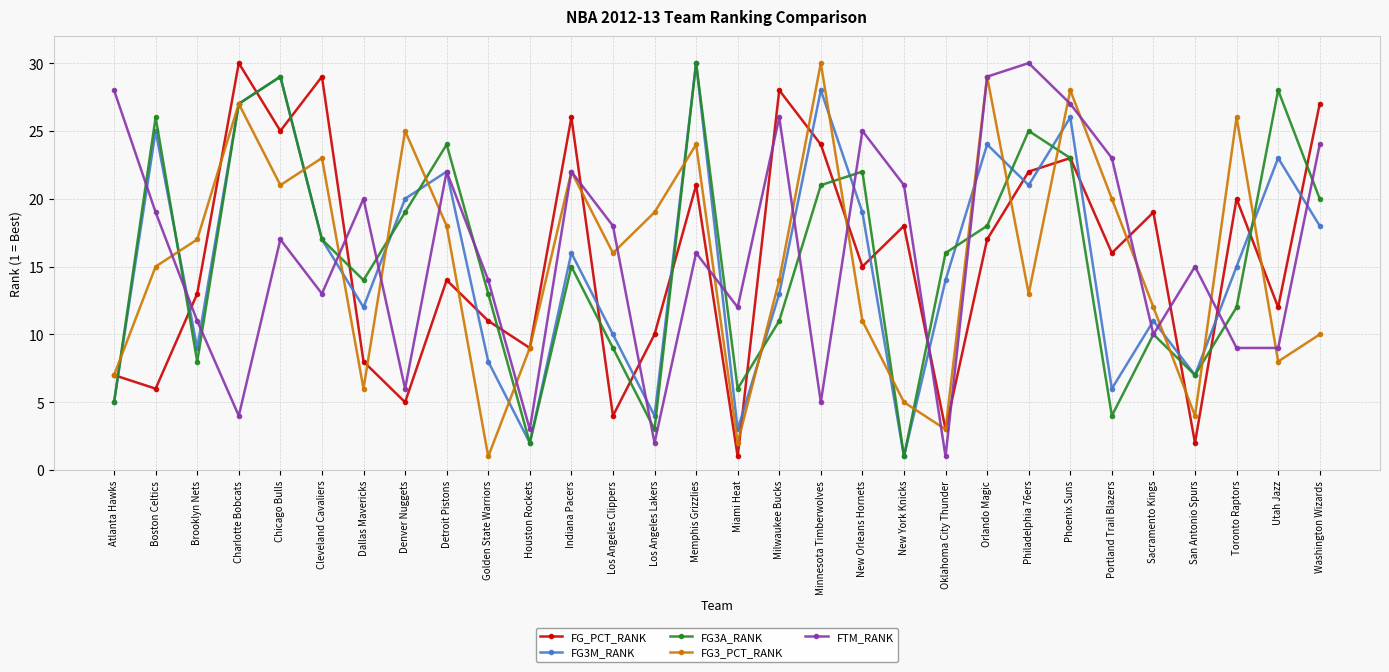

Reading right to left, transcribe all the data shown in this chart.

FG_PCT_RANK: 27	12	20	2	19	16	23	22	17	3	18	15	24	28	1	21	10	4	26	9	11	14	5	8	29	25	30	13	6	7
FG3M_RANK: 18	23	15	7	11	6	26	21	24	14	1	19	28	13	3	30	4	10	16	2	8	22	20	12	17	29	27	9	25	5
FG3A_RANK: 20	28	12	7	10	4	23	25	18	16	1	22	21	11	6	30	3	9	15	2	13	24	19	14	17	29	27	8	26	5
FG3_PCT_RANK: 10	8	26	4	12	20	28	13	29	3	5	11	30	14	2	24	19	16	22	9	1	18	25	6	23	21	27	17	15	7
FTM_RANK: 24	9	9	15	10	23	27	30	29	1	21	25	5	26	12	16	2	18	22	3	14	22	6	20	13	17	4	11	19	28